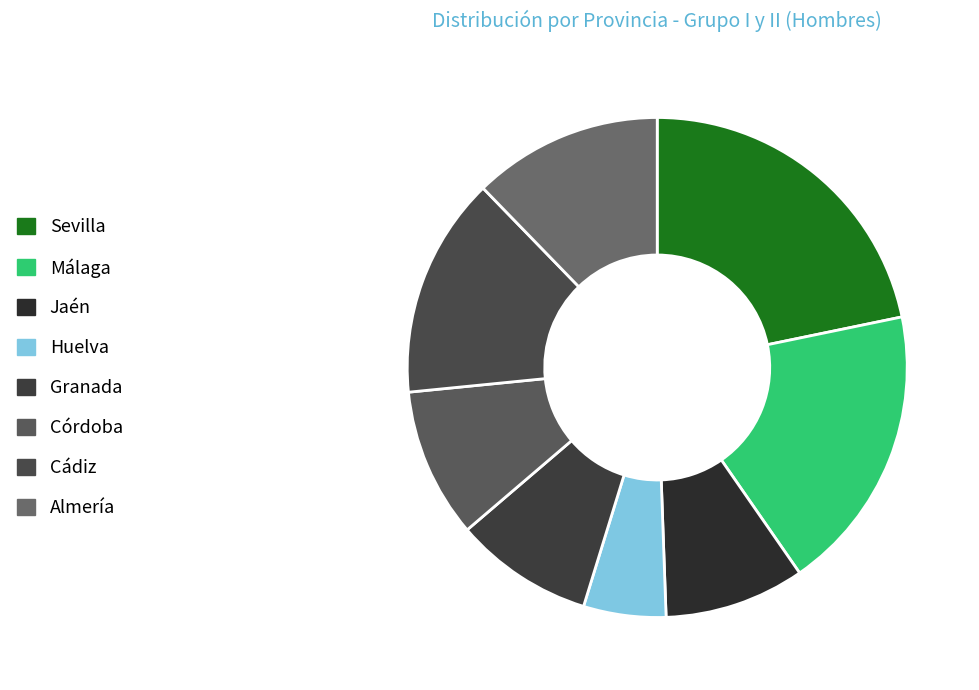

Is the sum of Cádiz and Málaga greater than half?

No